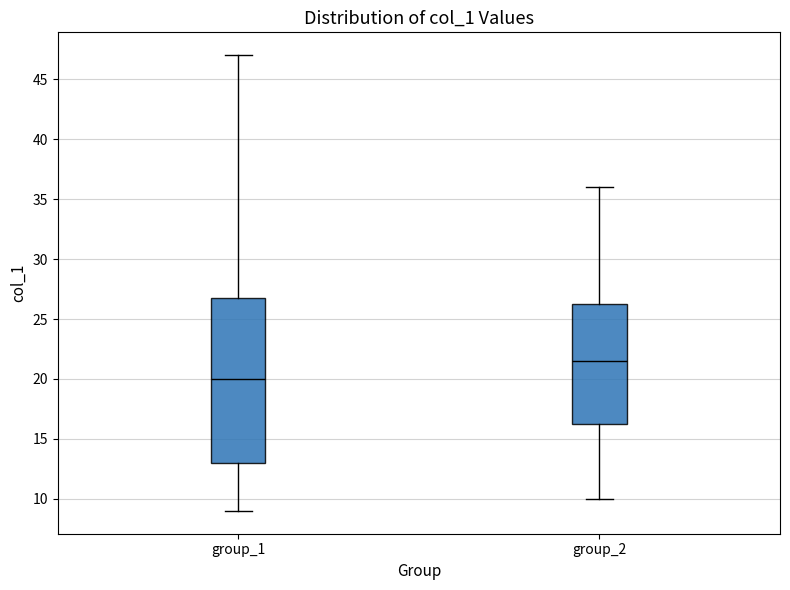

Reading left to right, read every box against the y-axis: the position of its median line, the range the box covers, and the ends of its whiskers. The values are not printed on the chart, so give them approximately, as read against the axis.

group_1: median 20.0, box 13.0 to 27.0, whiskers 9.0 to 47.0
group_2: median 21.5, box 16.5 to 26.5, whiskers 10.0 to 36.0